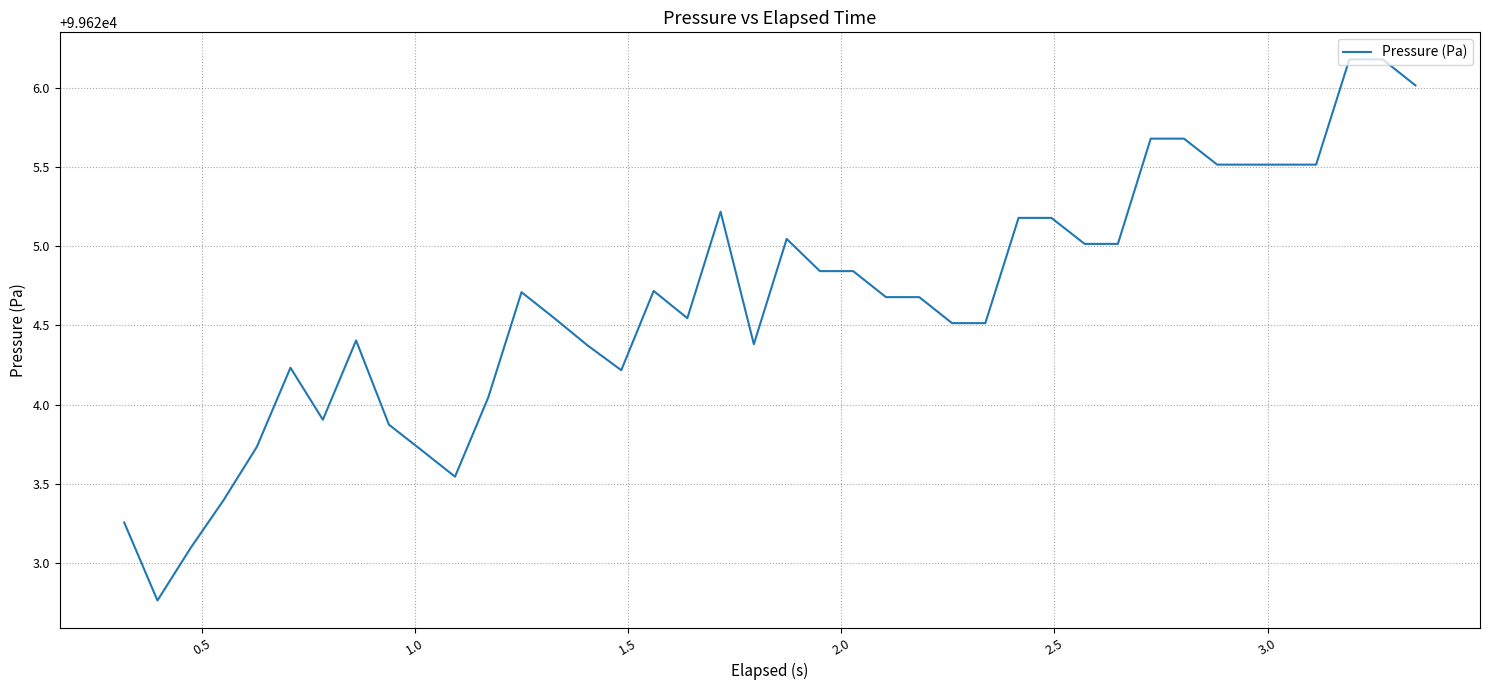

What is the smallest value displayed?

99622.8